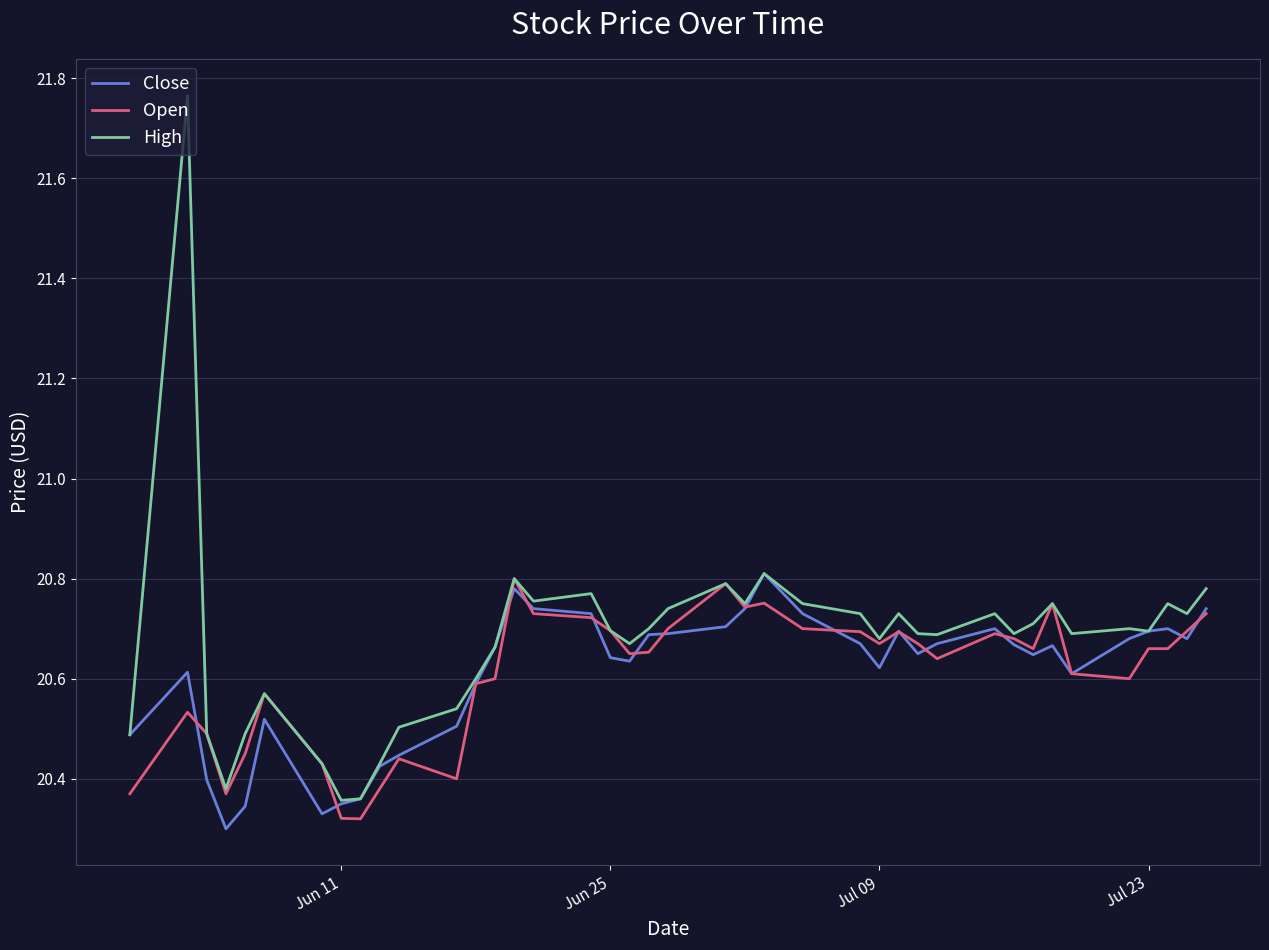

Which series has the largest range (max minus min)?

High